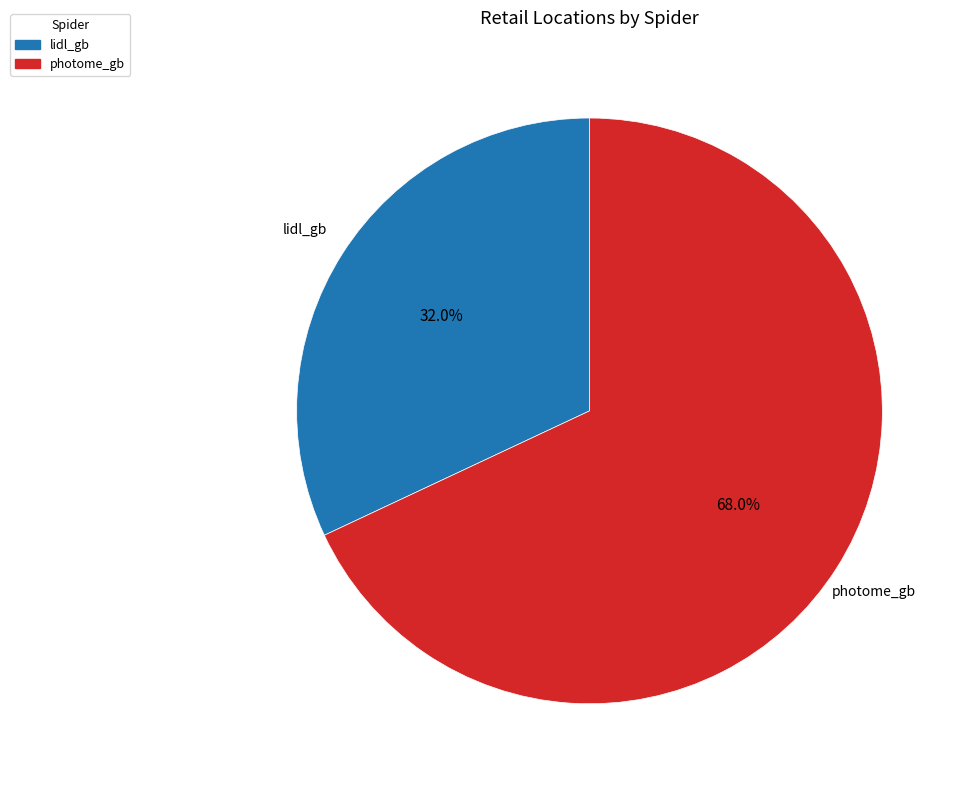

To the nearest percent, what is the difference between the largest and smallest slice percentages?

36%